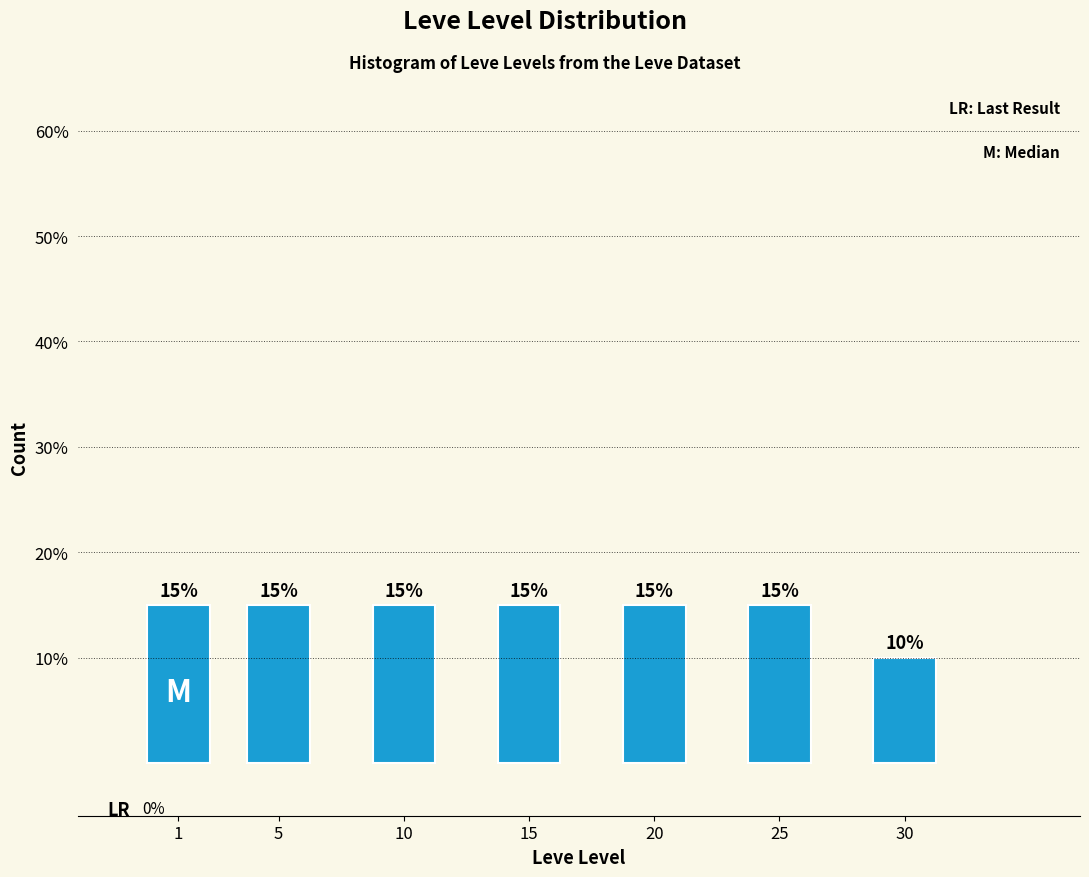

Reading right to left, what are all the values shown in this chart?

10	15	15	15	15	15	15